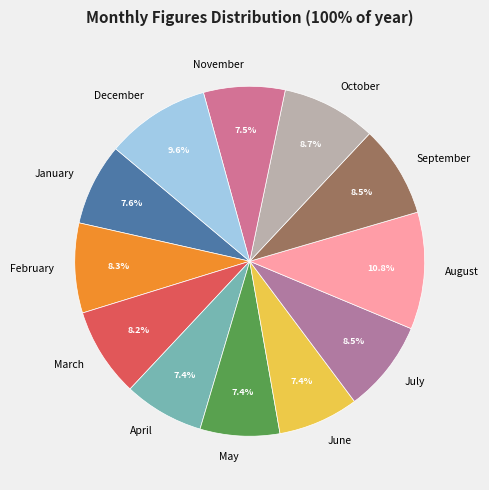

Is the sum of June and September greater than half?

No